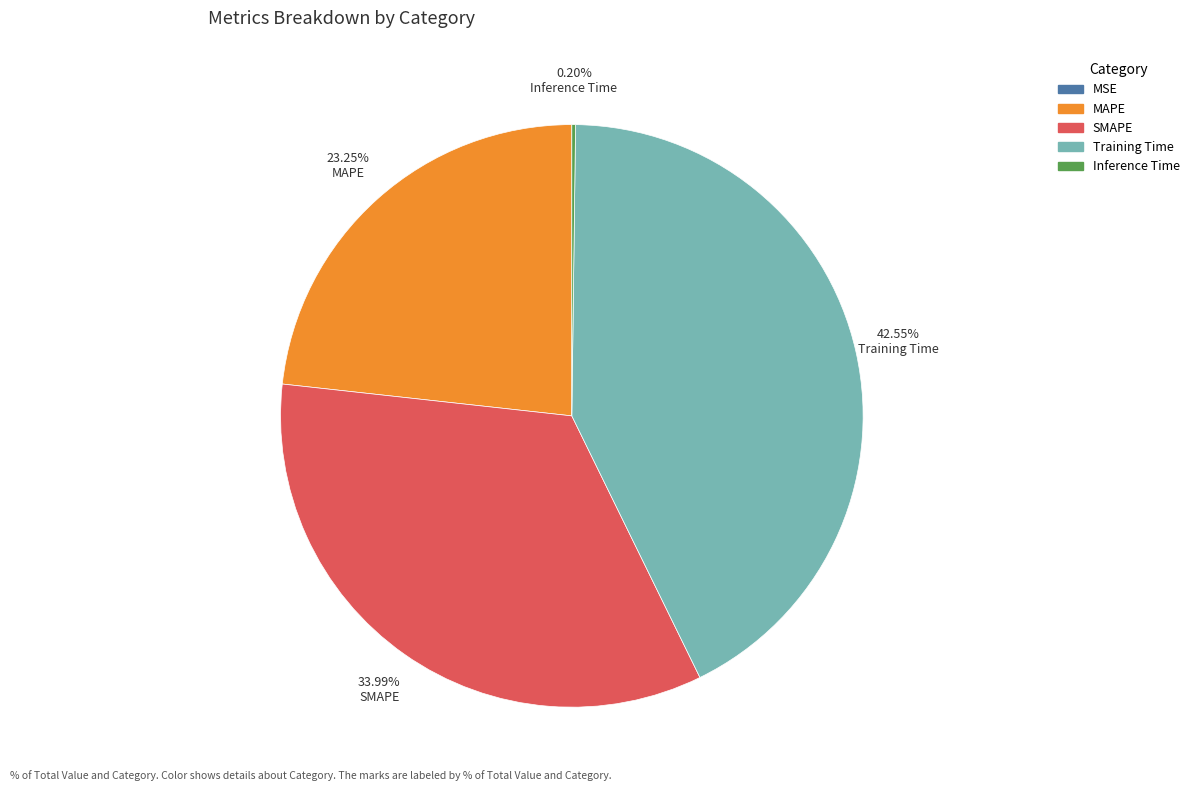

To the nearest percent, what is the combined percentage of SMAPE and Training Time?

77%